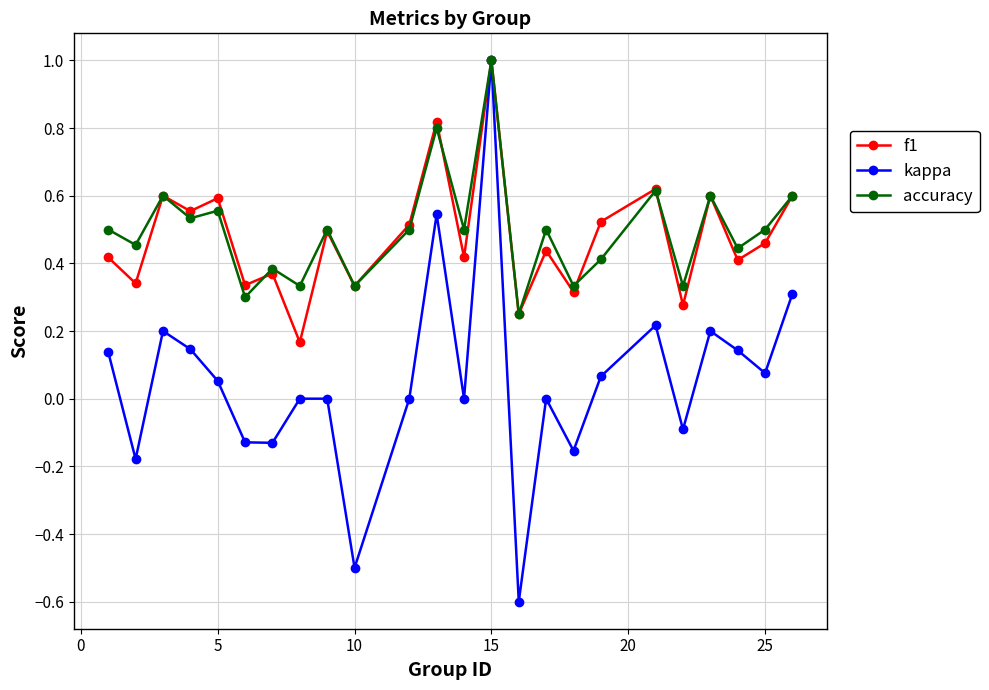

Which series has the widest spread of values?

kappa